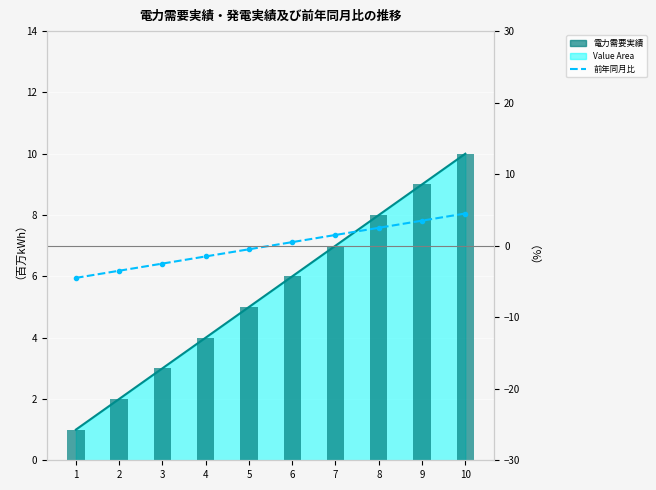

At 7, list the series in order from largest to smallest.

電力需要実績, 前年同月比